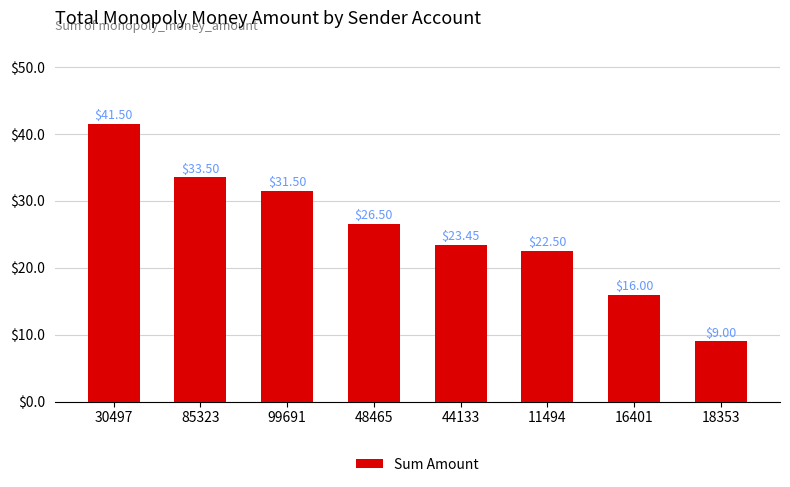

What is the label of the 3rd bar from the left?

99691